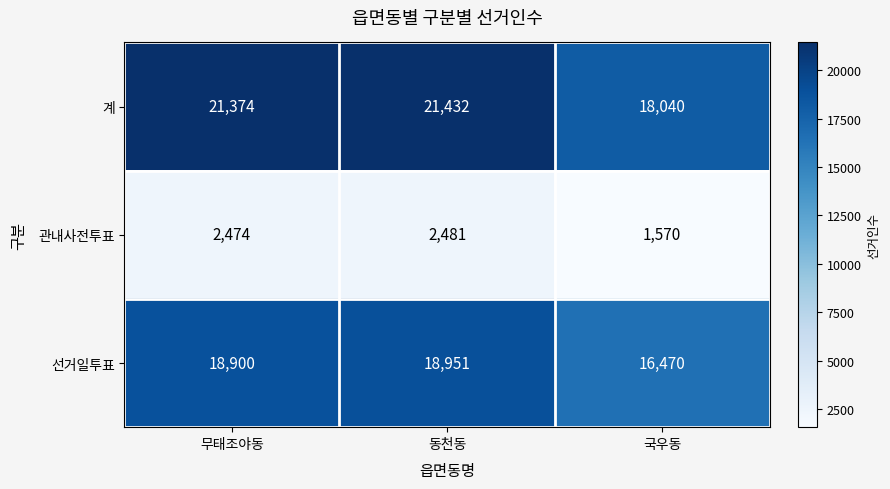

Which series changed the most between 무태조야동 and 동천동?

계